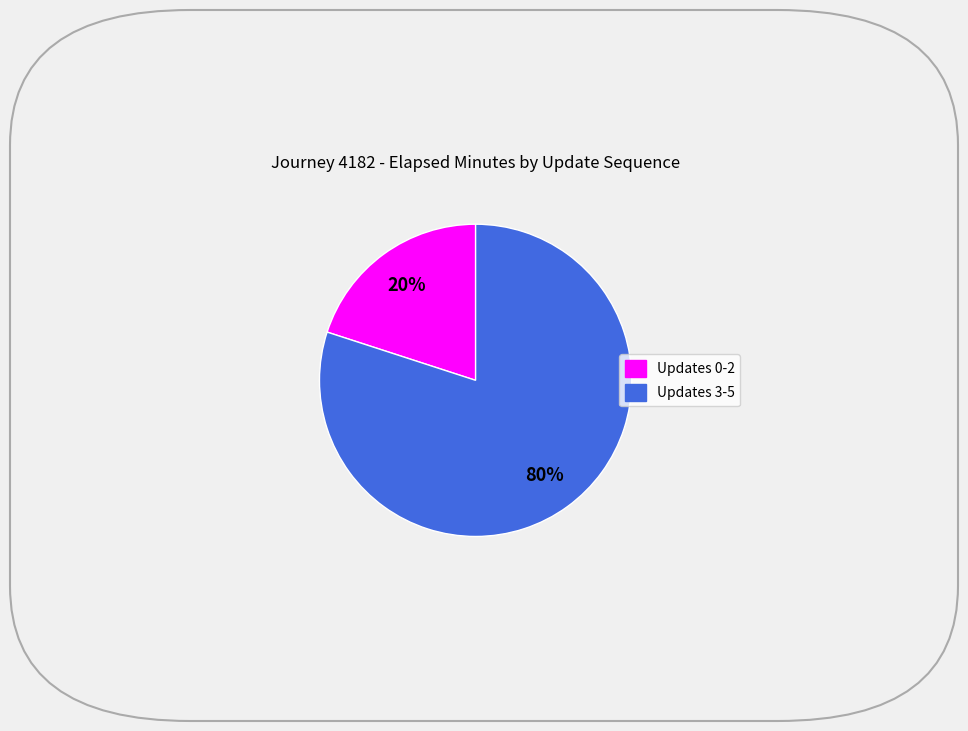

To the nearest percent, what is the average slice percentage?

50%